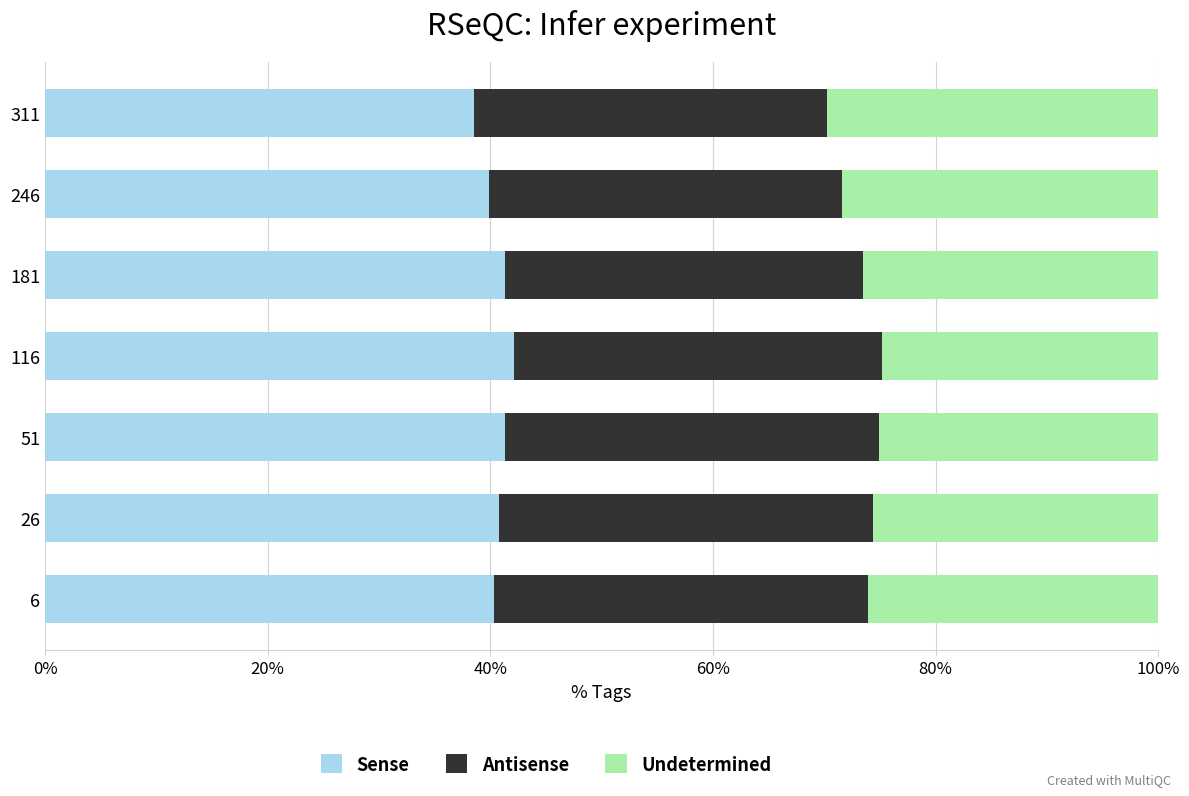

What is the total value across all series at 6?

100.0